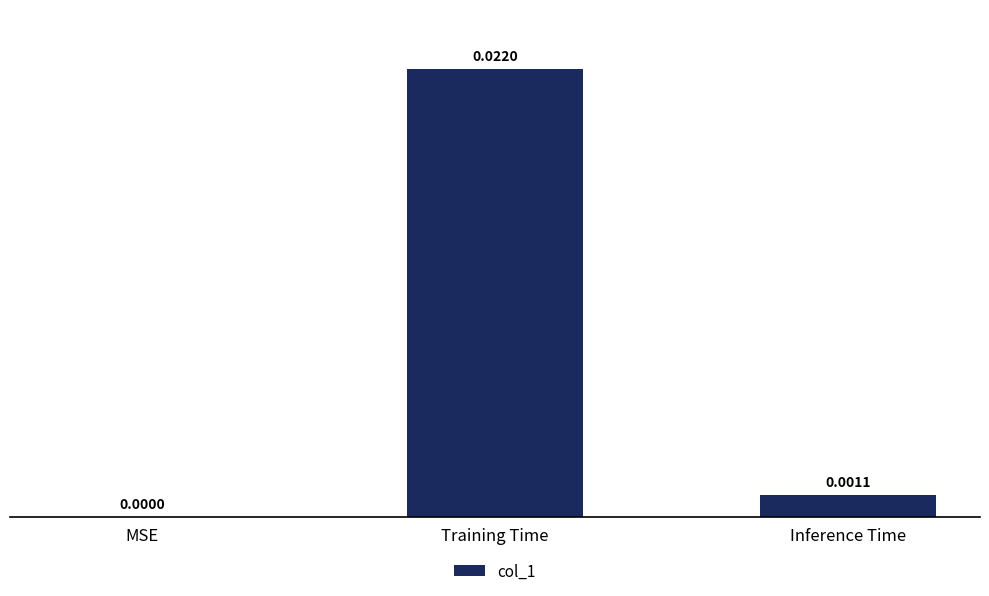

Are the bars horizontal?

No